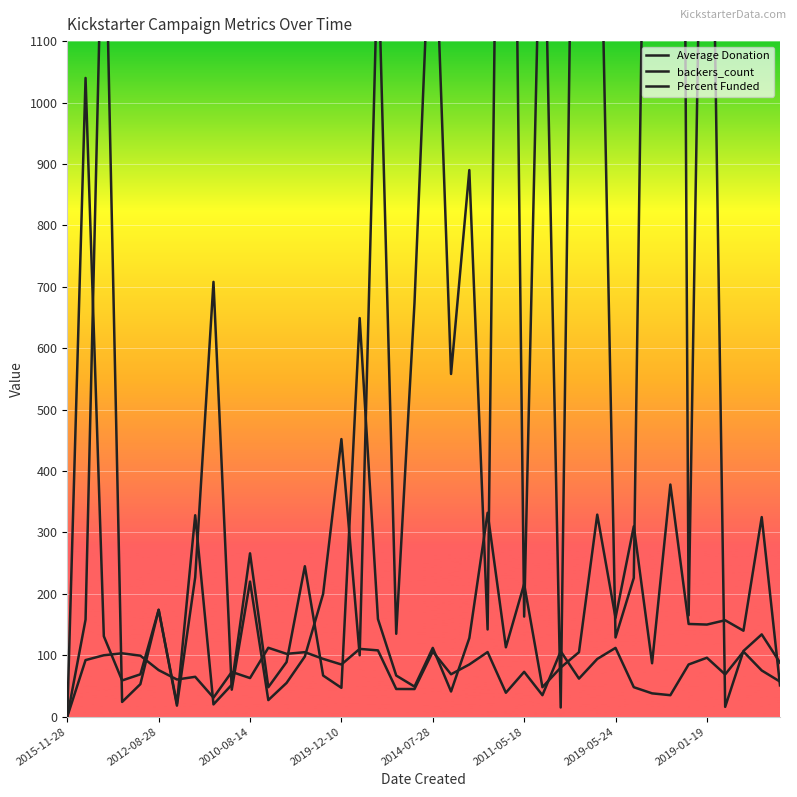

Between 26 and 29, which is larger?

29